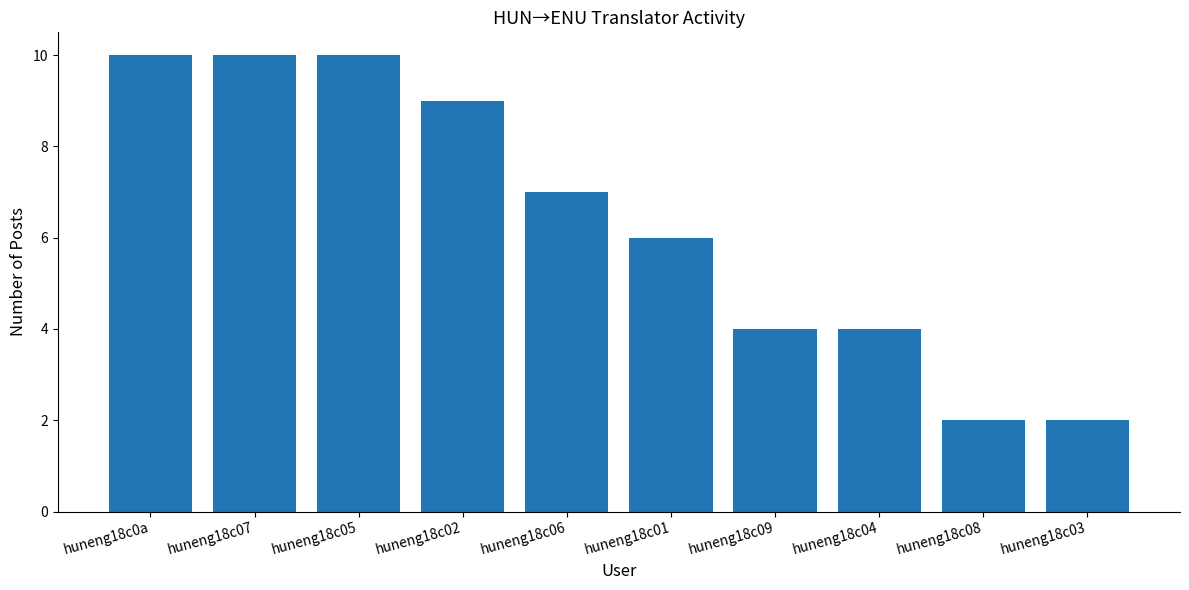

What is the value of the 1st bar from the left?

10